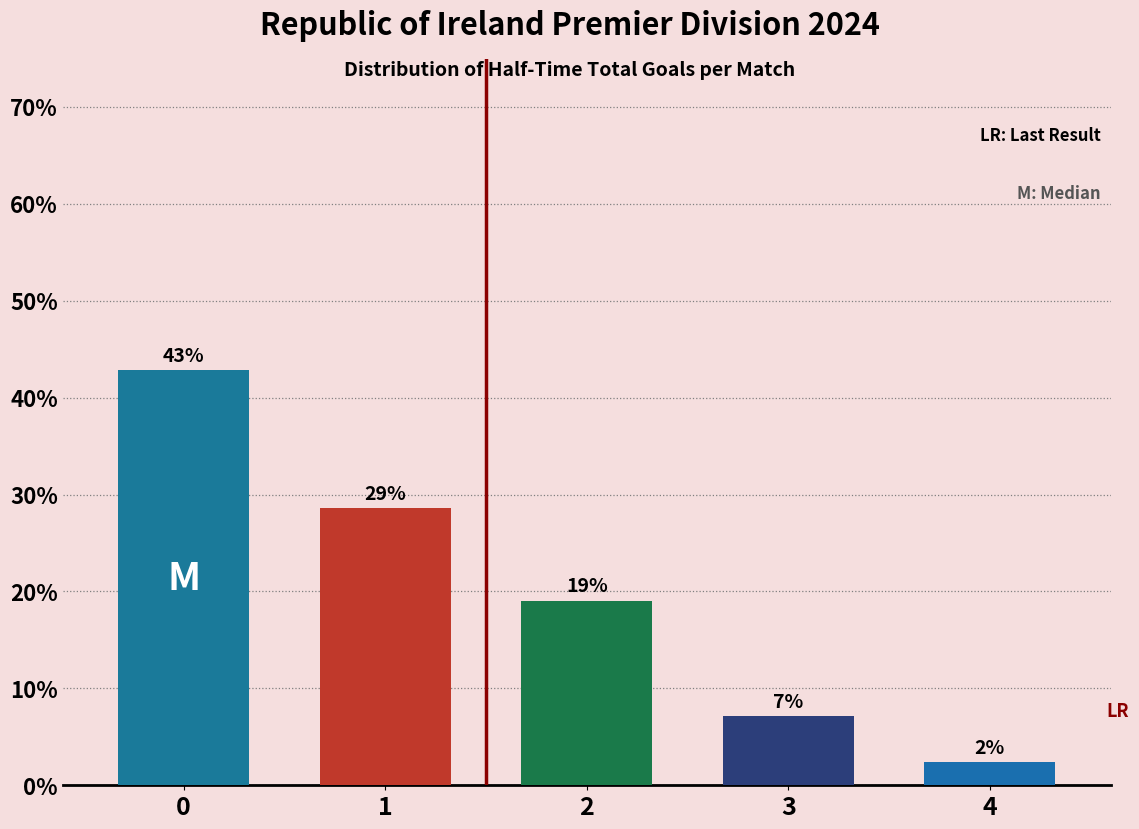

What is the difference between the second highest and second lowest values?

21.4